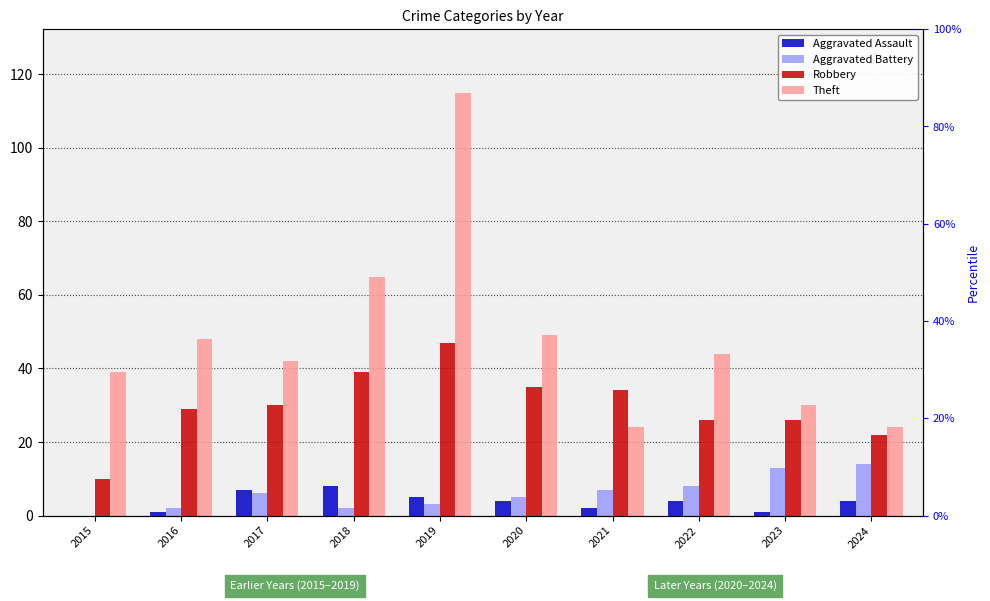

How many bars are there in each group?

4